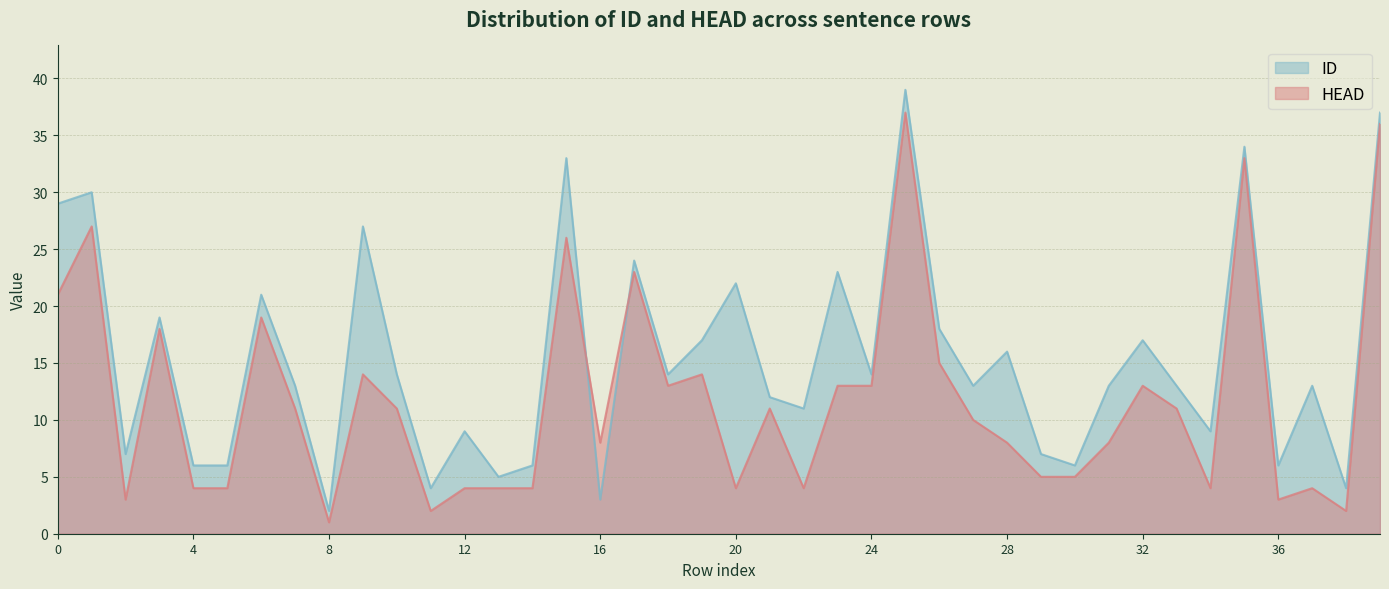

What is the maximum value shown in the chart?

39